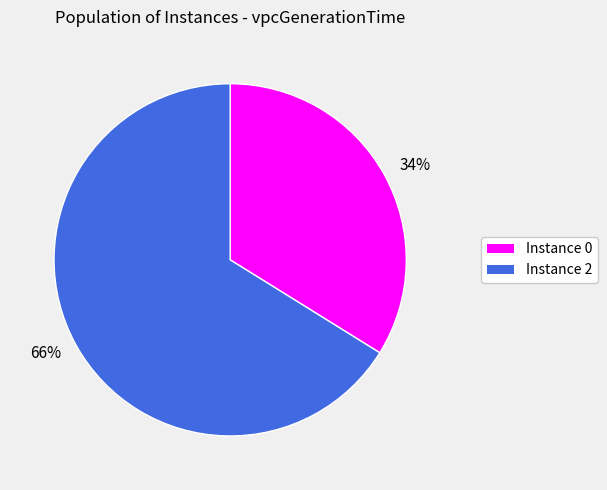

The 66% slice represents 78% of the pie. True or false?

False